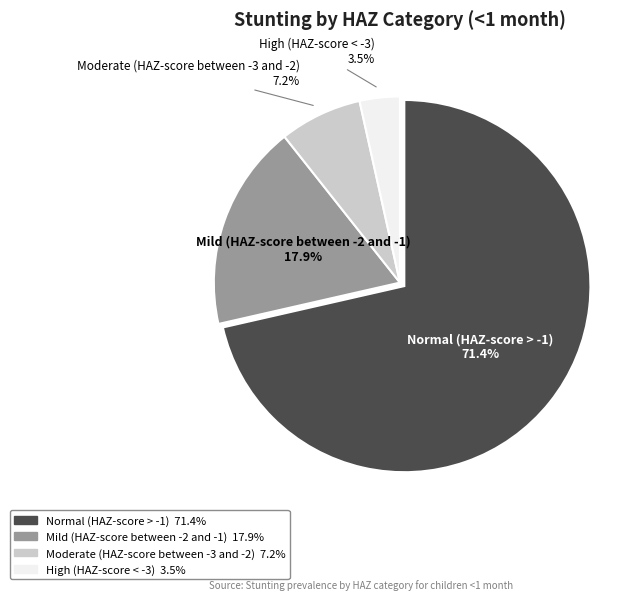

Between High (HAZ-score < -3) and Mild (HAZ-score between -2 and -1), which is larger?

Mild (HAZ-score between -2 and -1)